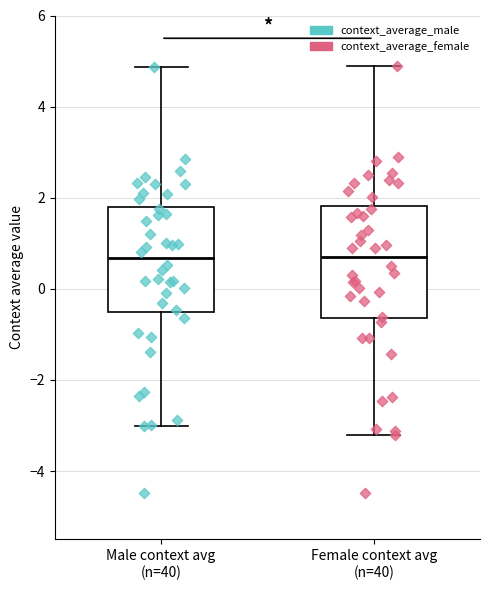

Where does the upper whisker of the box for Male context avg (n=40) end on the y-axis? The values are not printed on the chart, so give them approximately, as read against the axis.

4.8